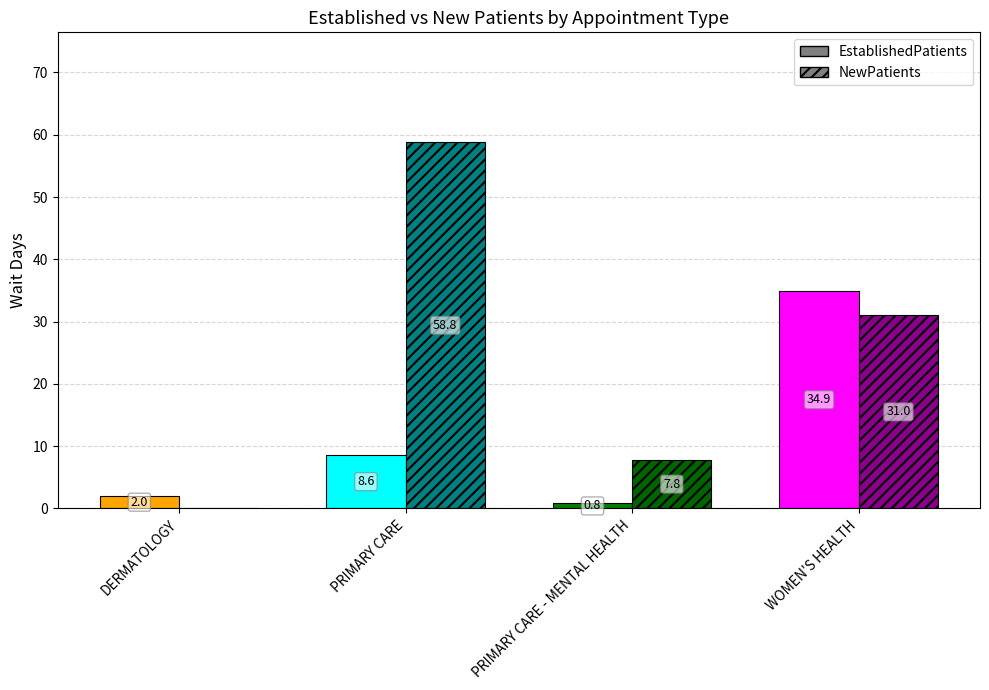

Rank the categories by value from highest to lowest.

WOMEN'S HEALTH, PRIMARY CARE, DERMATOLOGY, PRIMARY CARE - MENTAL HEALTH